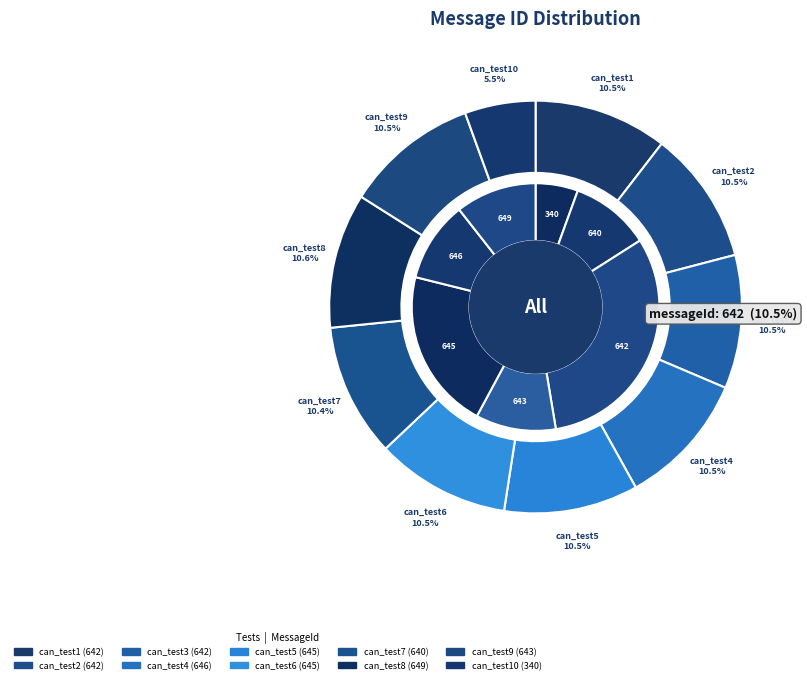

The 5 slice represents 11% of the pie. True or false?

True